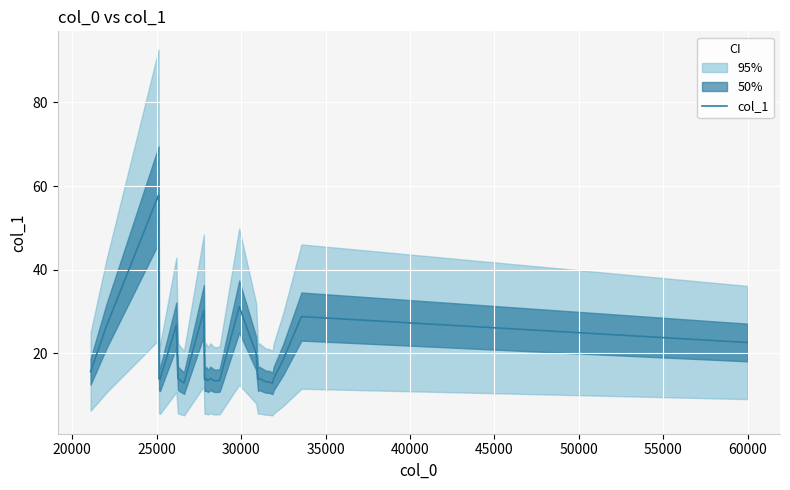

At which category does the chart reach its peak across all series?

25000